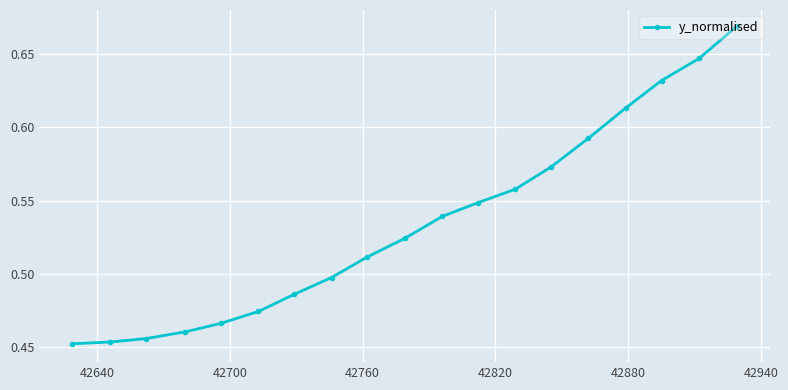

What is the sum of all values?

10.2